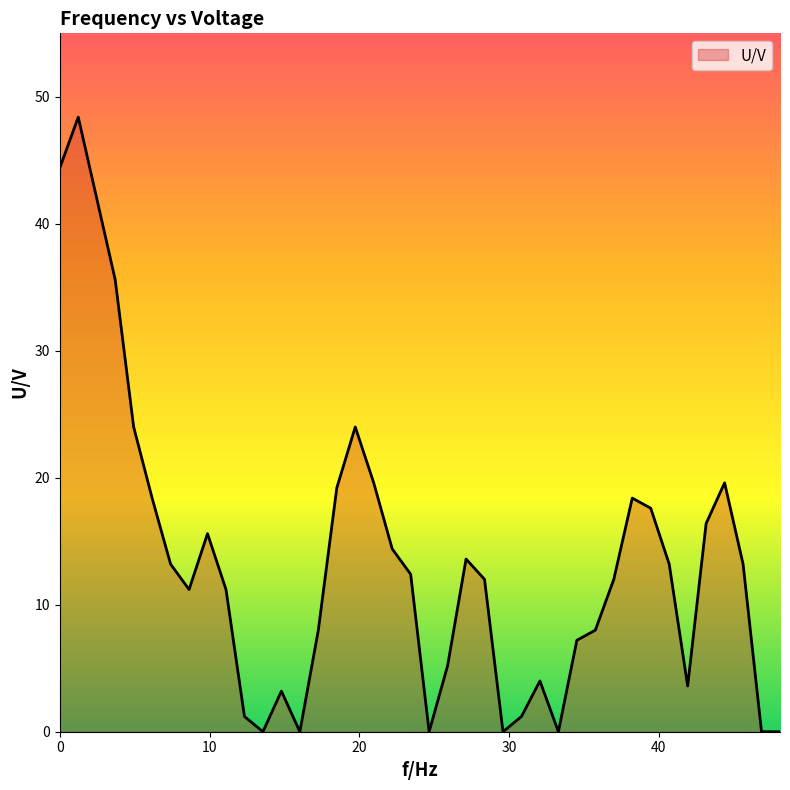

How many interior local peaks (higher than both neighbors) does the data have?

8